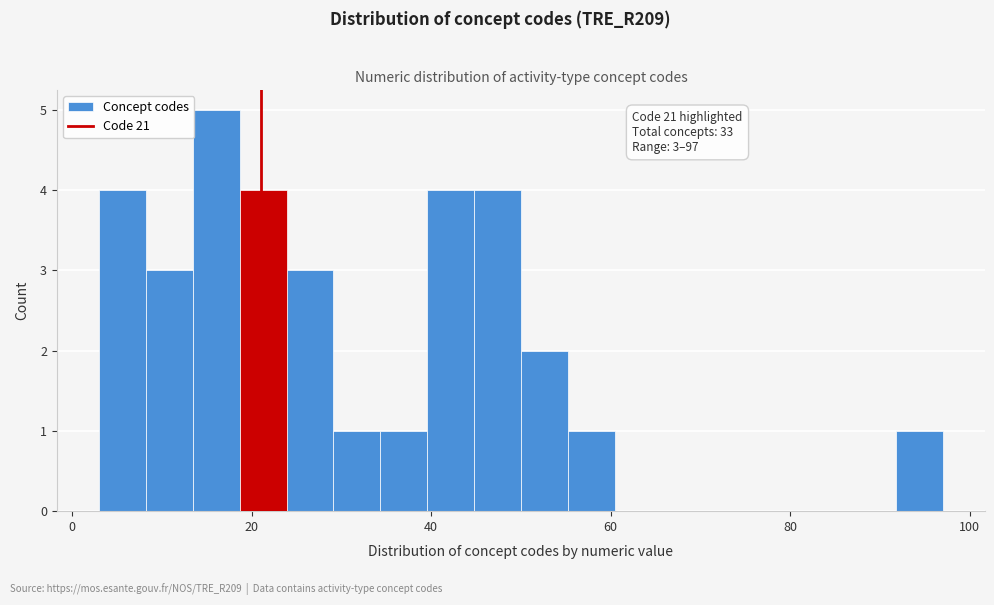

Read against the x-axis, roughly where is the centre of the tallest bar?

16